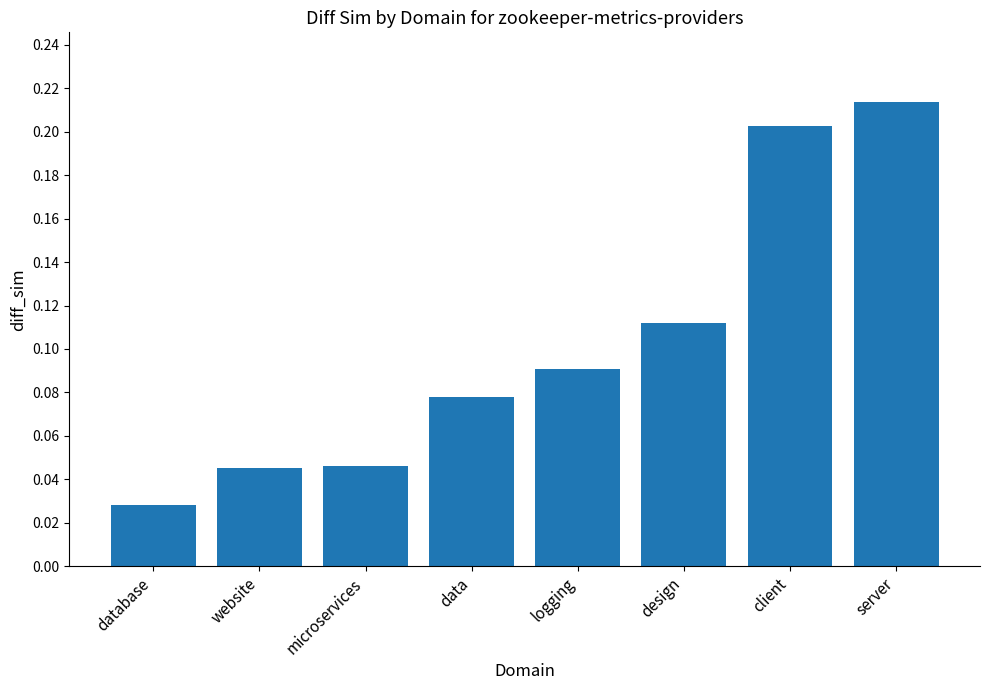

How many distinct data groups are displayed?

1